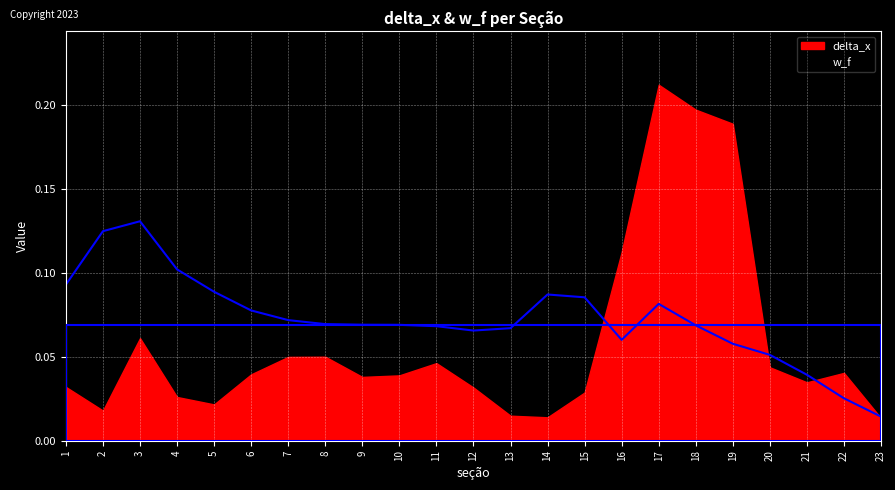

Is it true that the value at 5 is 0.0?

False